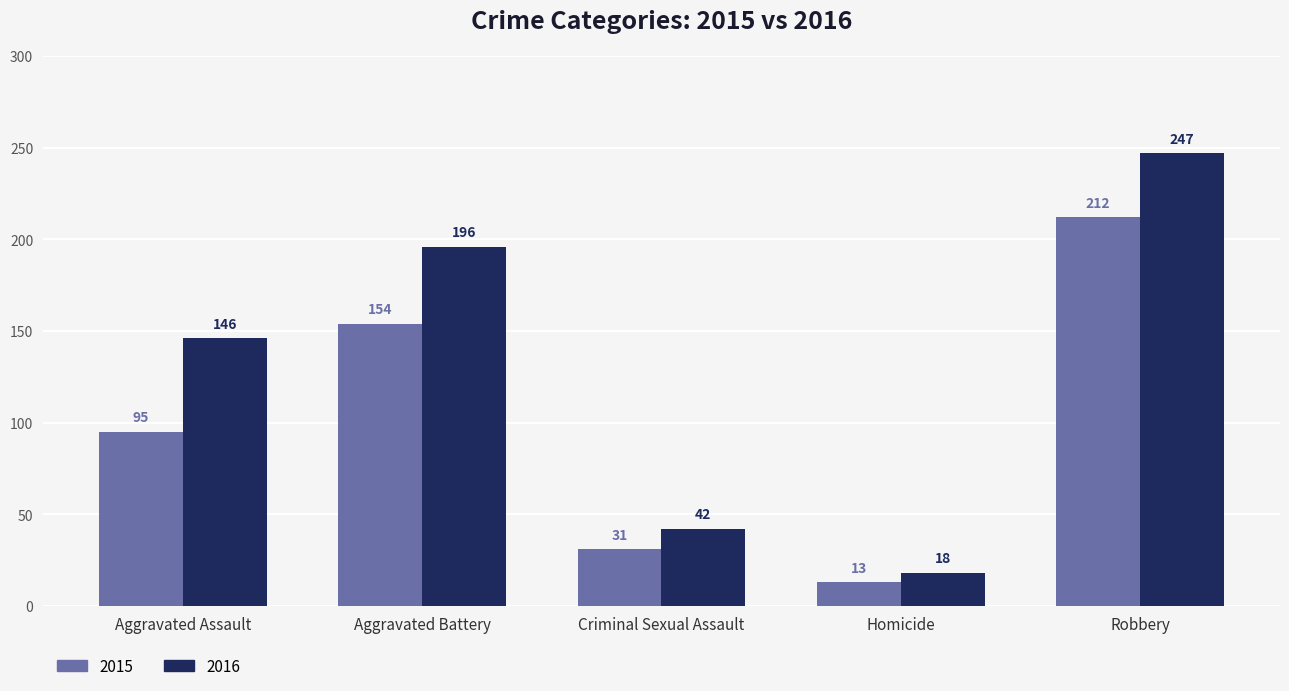

True or false: 2016 has a value of 23 at Criminal Sexual Assault.

False